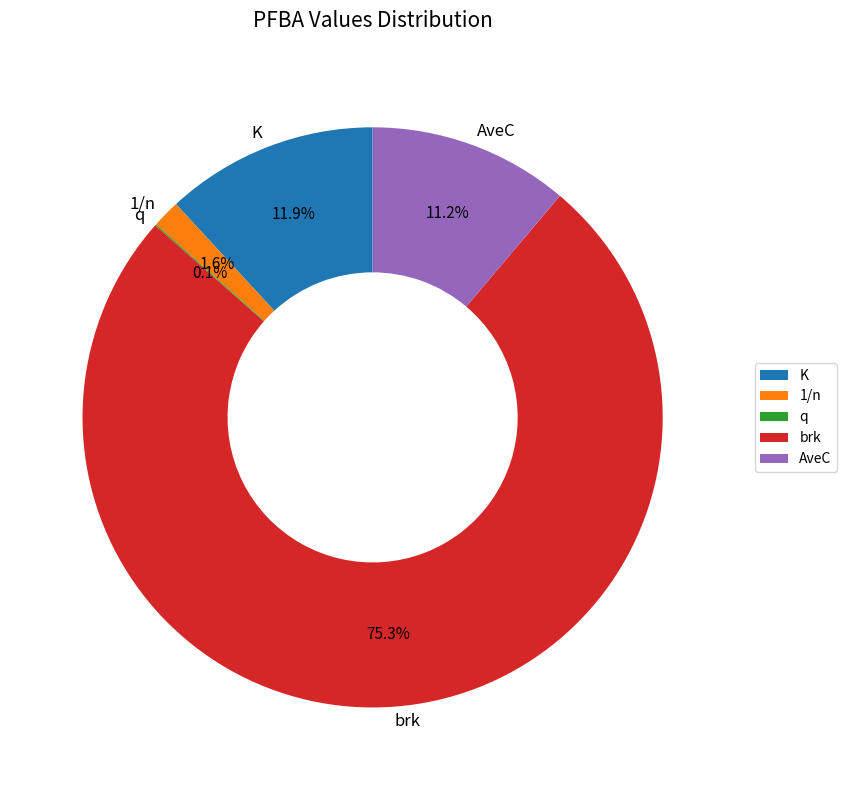

Which slice is the largest?

brk